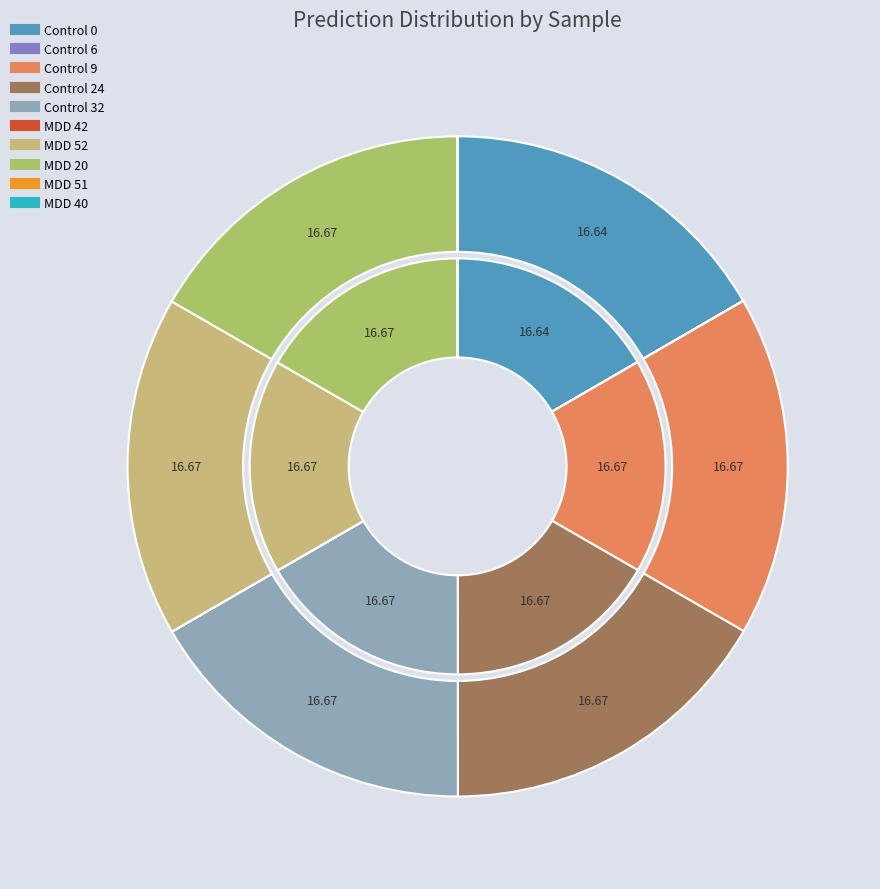

Is there a majority slice in this chart?

No